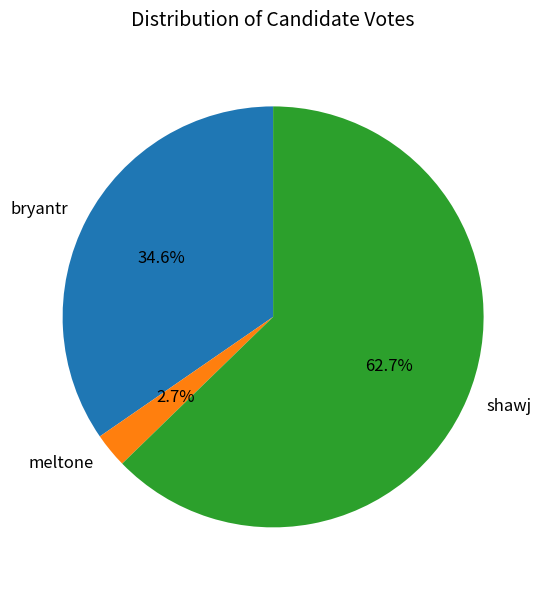

Rank the categories by value from highest to lowest.

shawj, bryantr, meltone